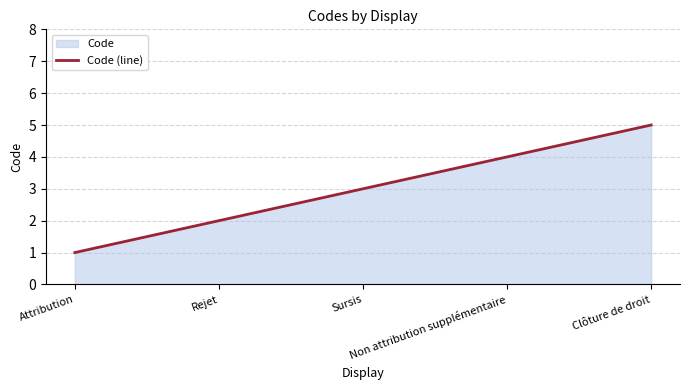

Rank the categories by value from lowest to highest.

Attribution, Rejet, Sursis, Non attribution supplémentaire, Clôture de droit